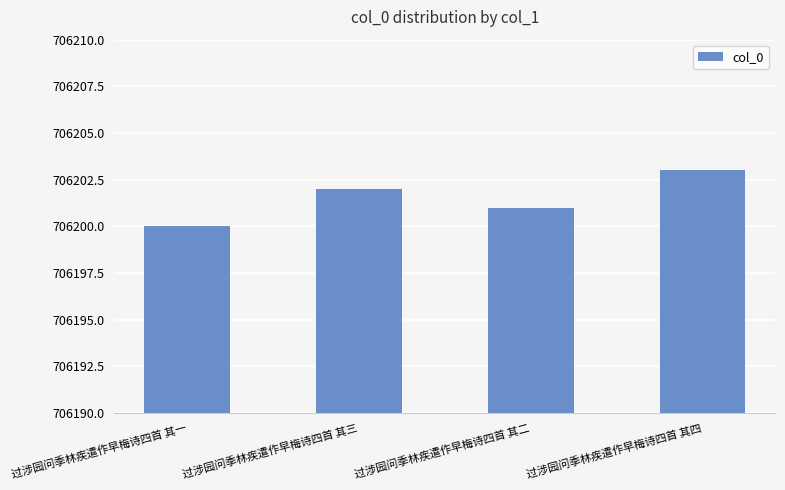

What is the value of the 3rd bar from the left?

706201